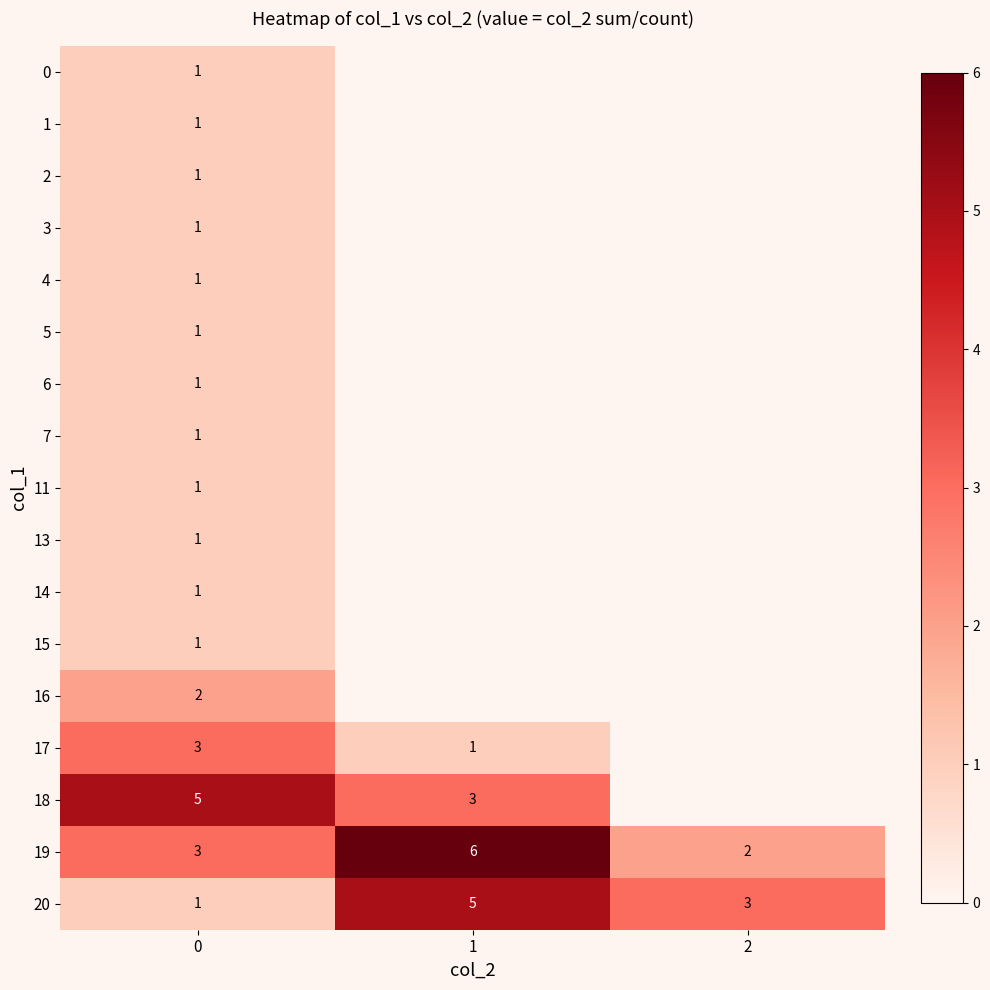

What is the spread (max minus min) of values at 0?

4